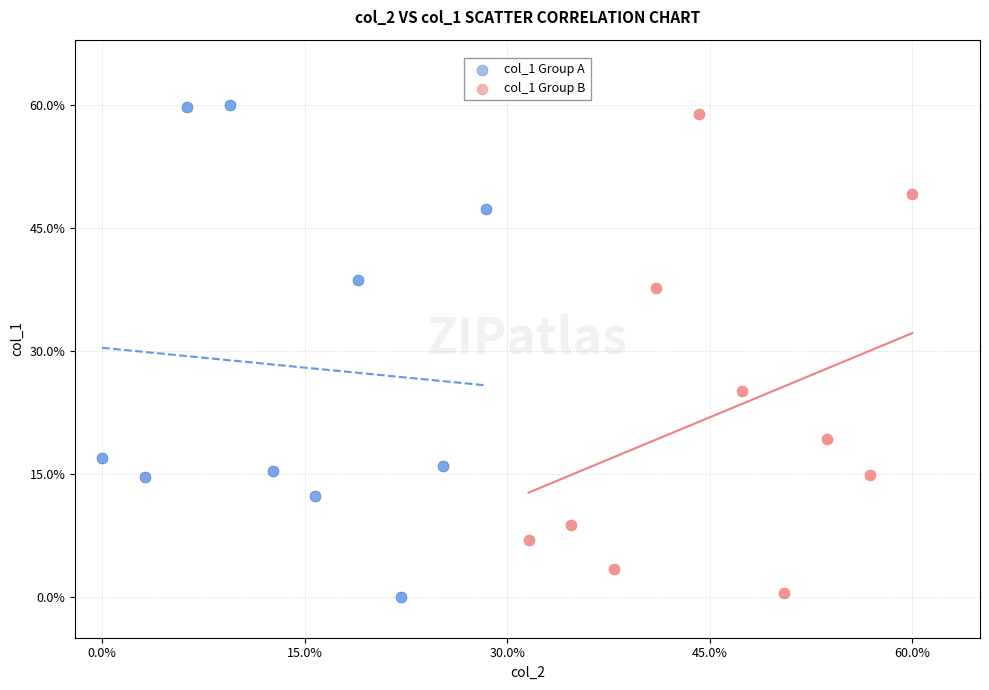

Which series reaches the maximum Y coordinate?

col_1 Group A